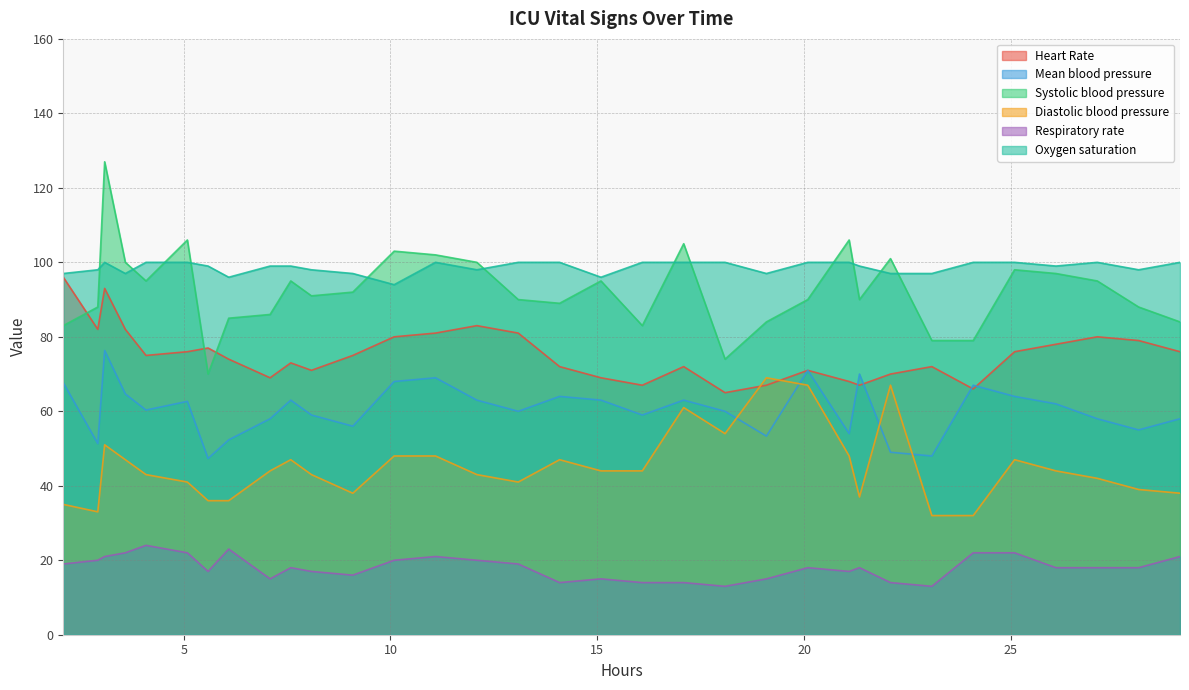

True or false: Mean blood pressure and Oxygen saturation intersect in this chart.

False